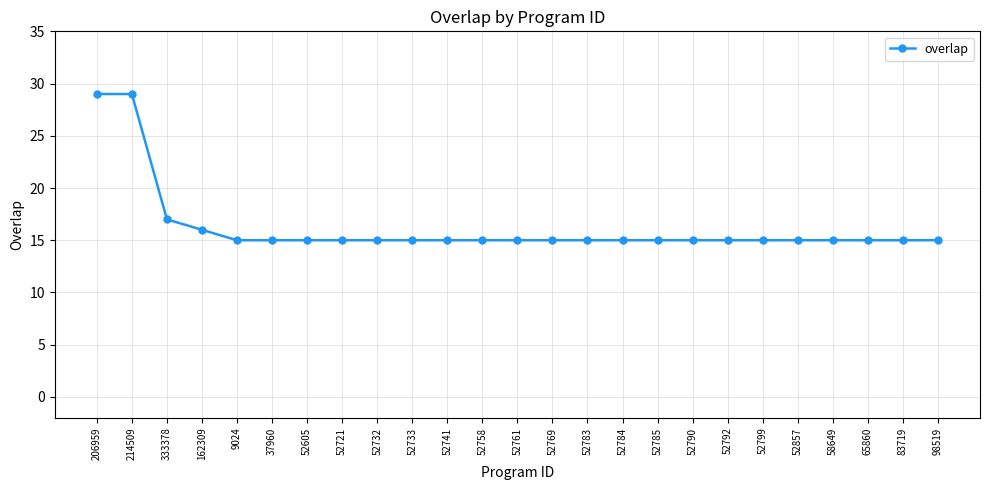

Is this an area chart (filled region under the line)?

No